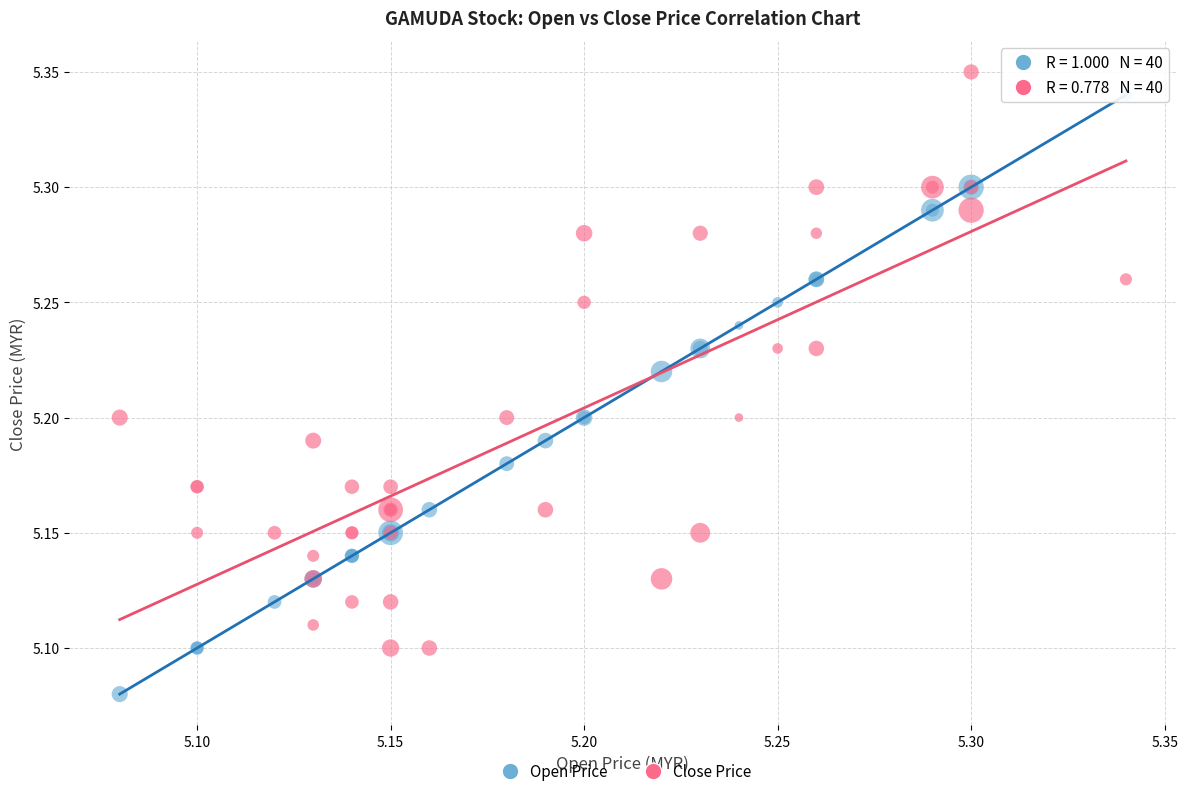

What is the X range (max minus min) for the scatter plot?

0.3